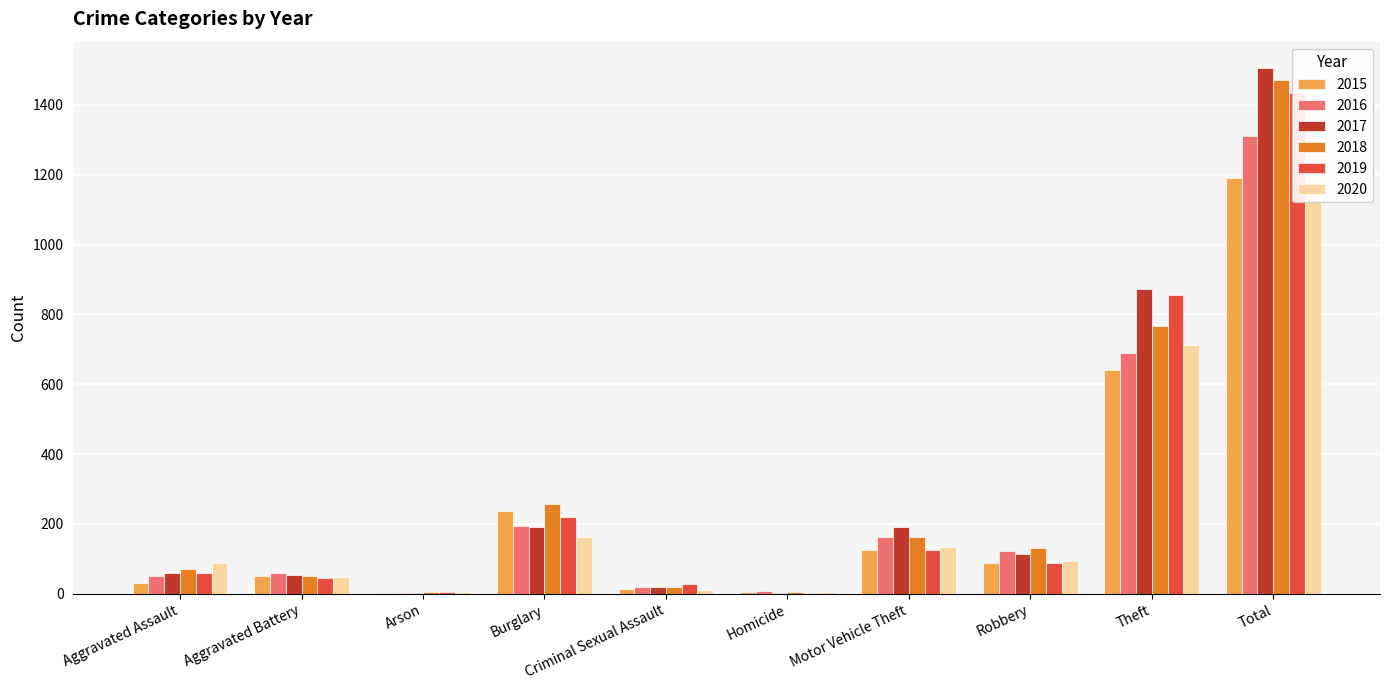

Which category has the lowest value in the 2016 series?

Arson